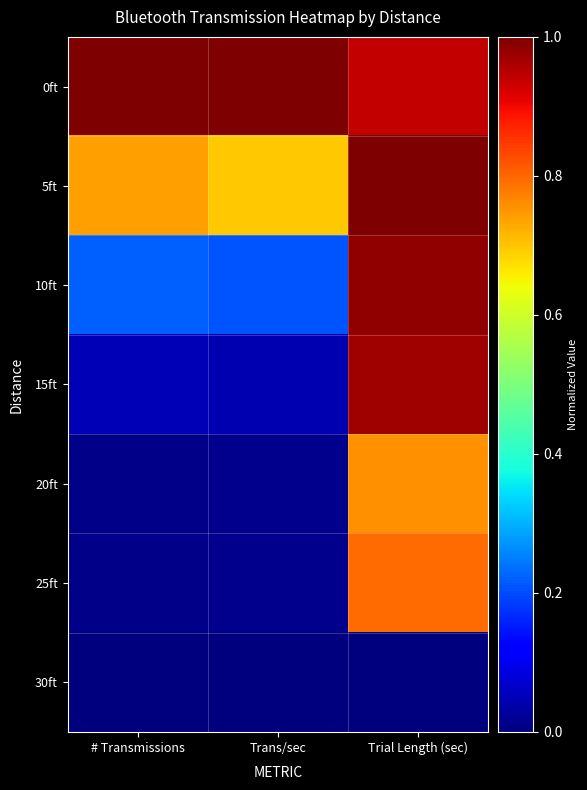

Which series changed the most between # Transmissions and Trans/sec?

5ft